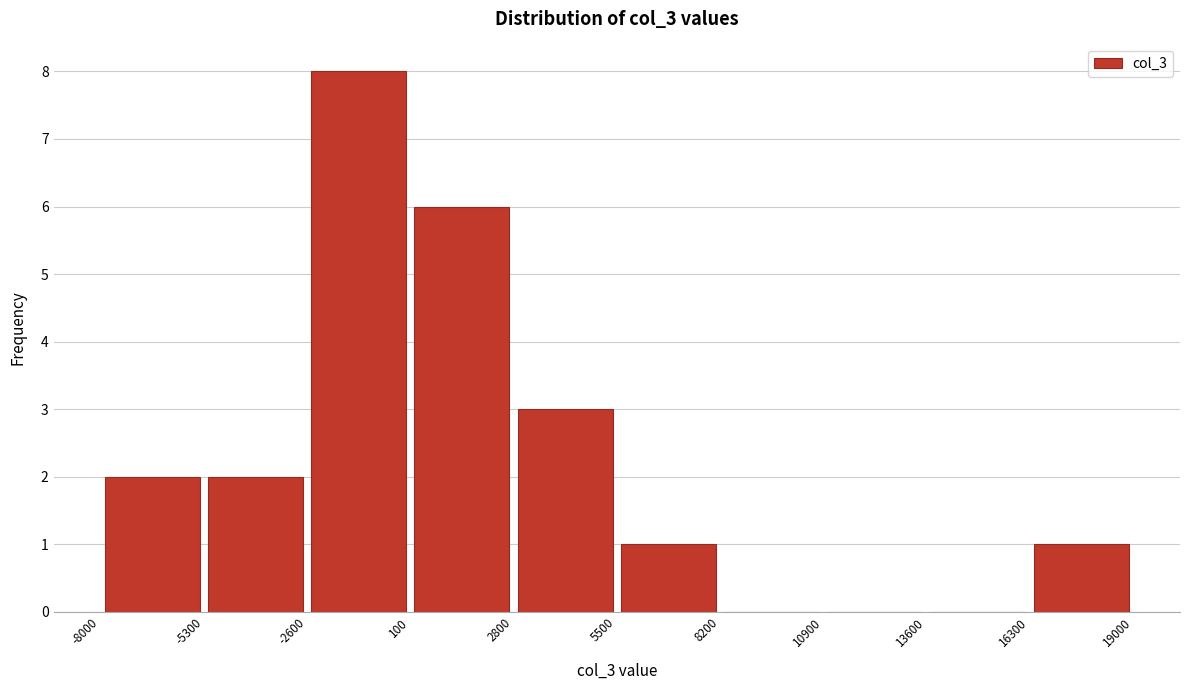

Reading left to right, list every bar in this chart as the range it spans on the x-axis followed by its height. The values are not printed on the chart, so give them approximately, as read against the axis.

-8000 to -5300: 2
-5300 to -2600: 2
-2600 to 100: 8
100 to 2800: 6
2800 to 5500: 3
5500 to 8200: 1
8200 to 10900: 0
10900 to 13600: 0
13600 to 16300: 0
16300 to 19000: 1